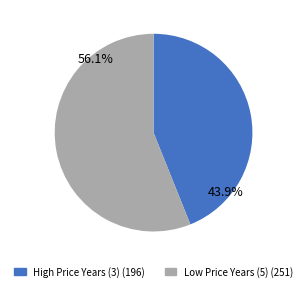

Which slice represents more than half of the pie?

56.1%